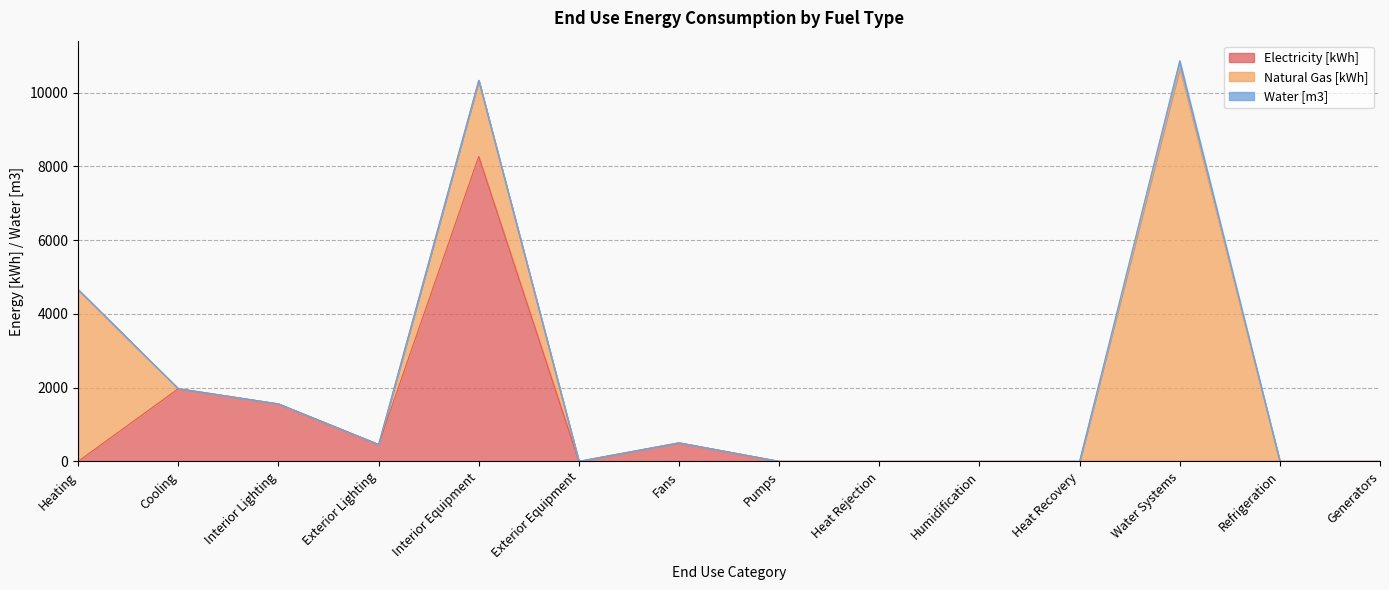

At how many categories does at least one series exceed 826?

5